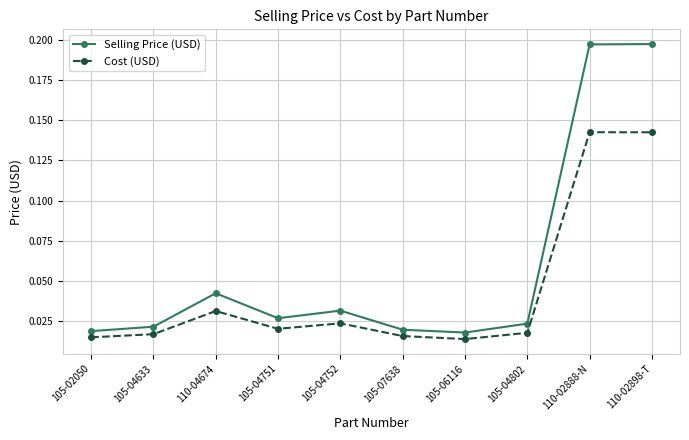

List the series in order of their peak value, lowest first.

Cost (USD), Selling Price (USD)